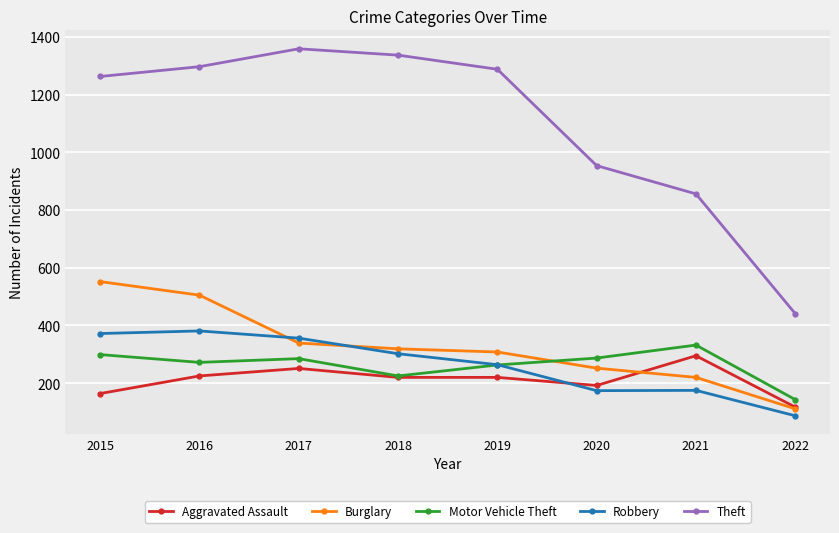

Which series ends up on top after the final intersection of Burglary and Robbery?

Burglary